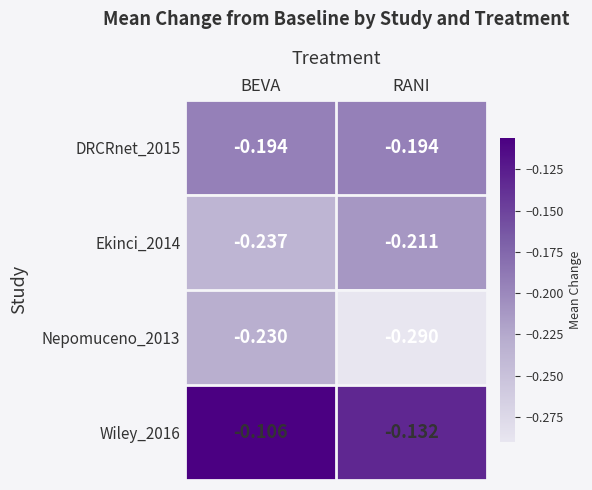

At which label is Ekinci_2014 closest to 0?

RANI